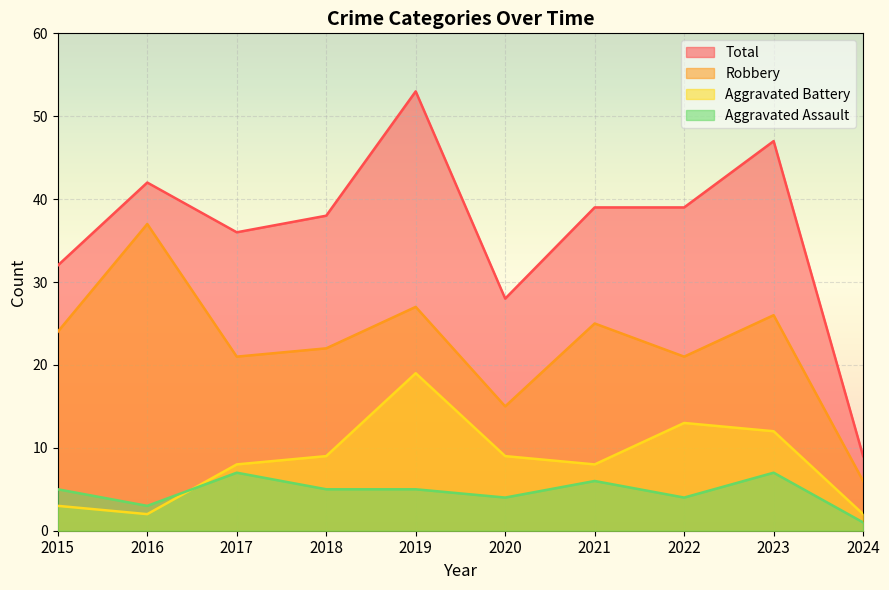

How many lines are shown in the chart?

4